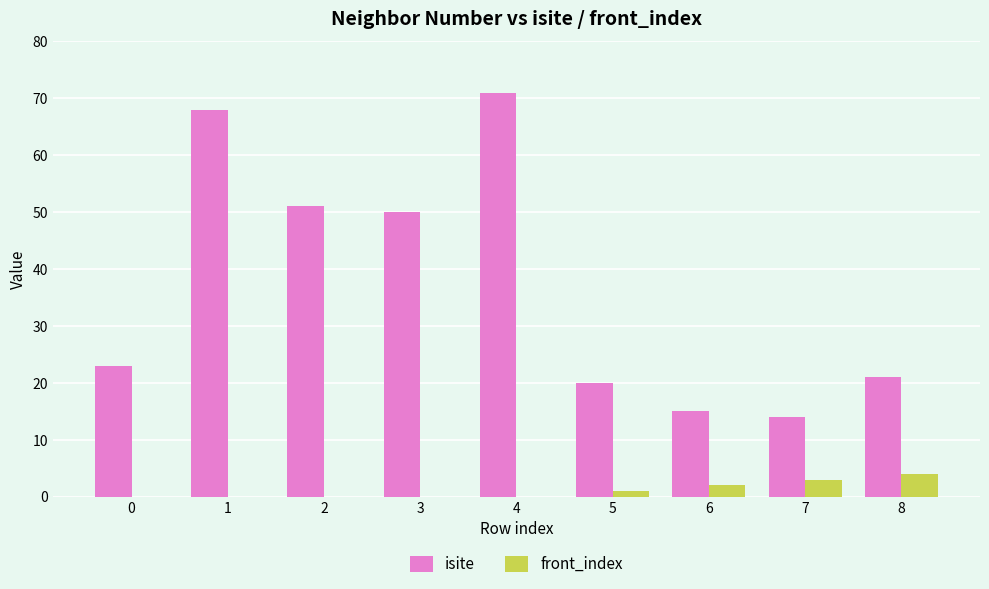

What is the sum of all isite values?

333